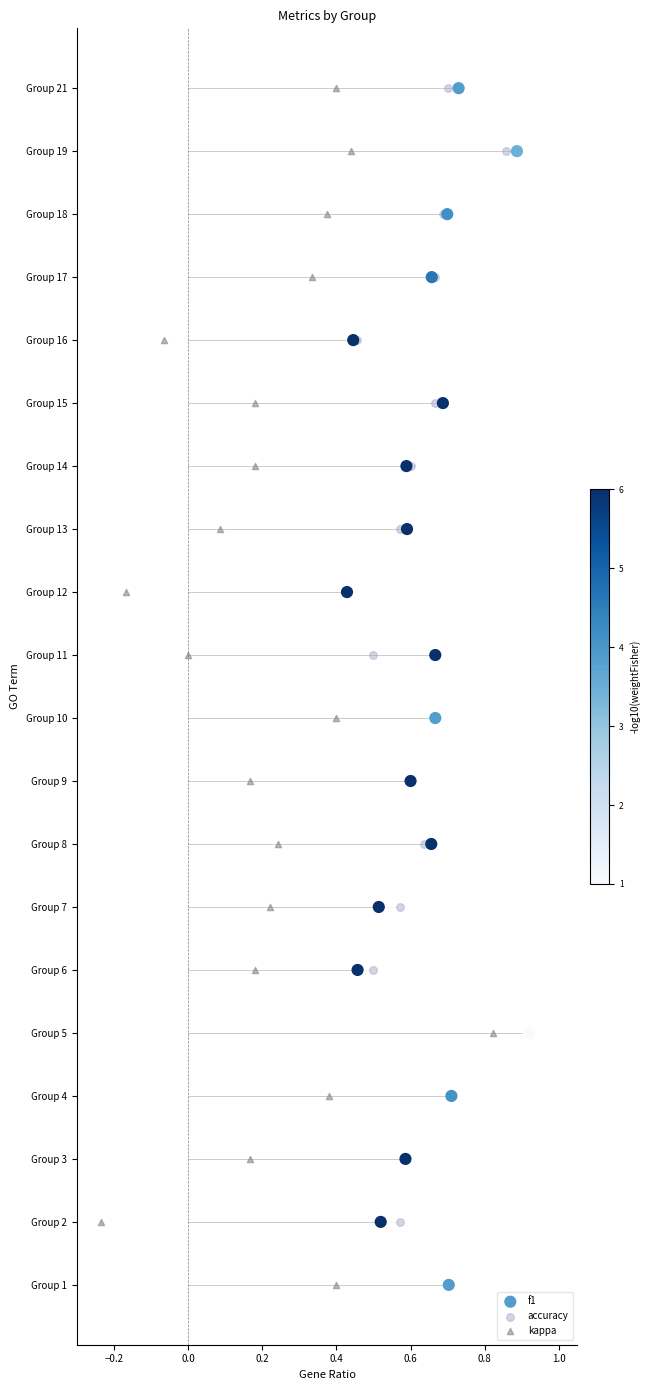

What are all the series names shown in the legend?

f1, accuracy, kappa